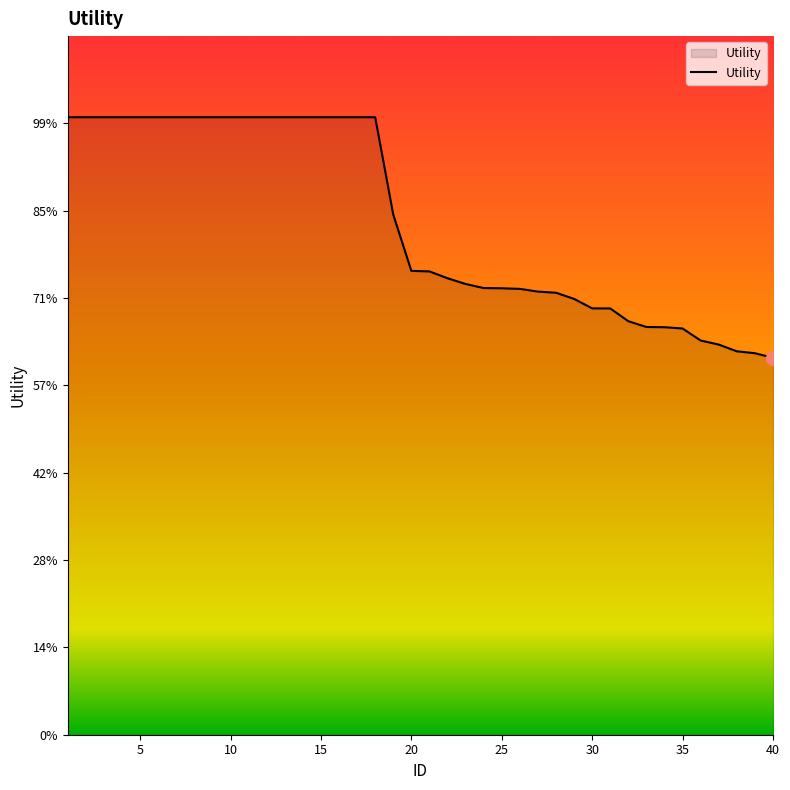

Is this an area chart (filled region under the line)?

Yes